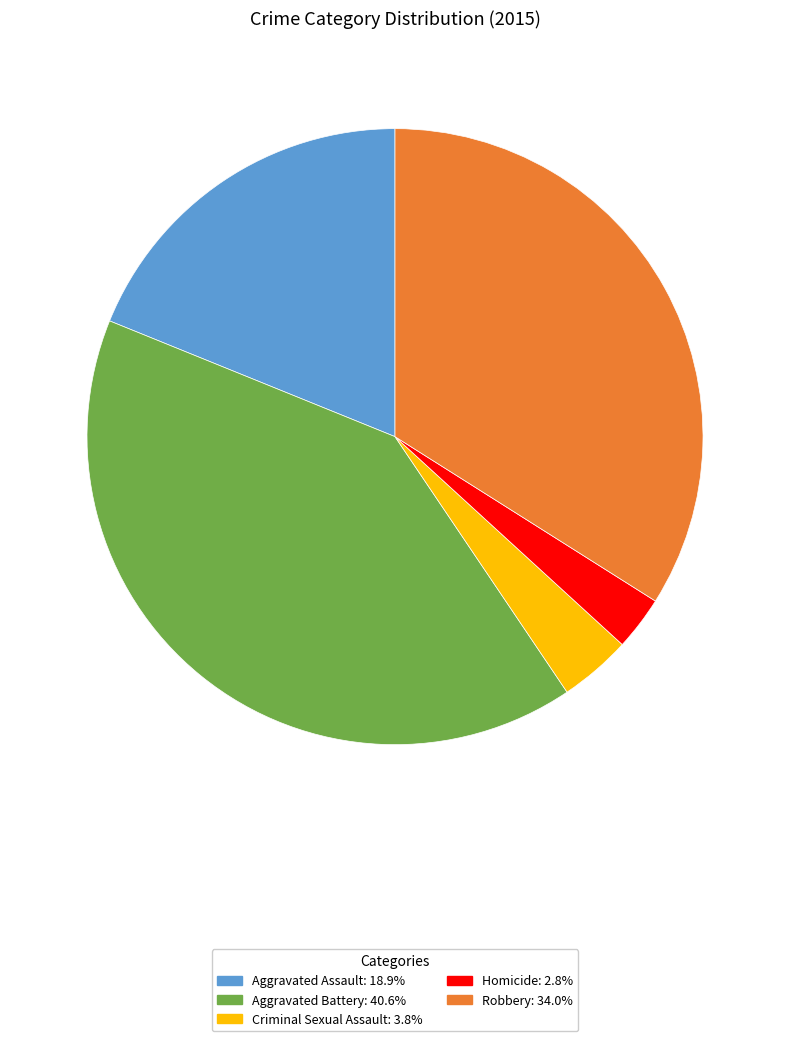

Which category has the smallest portion of the pie?

Homicide